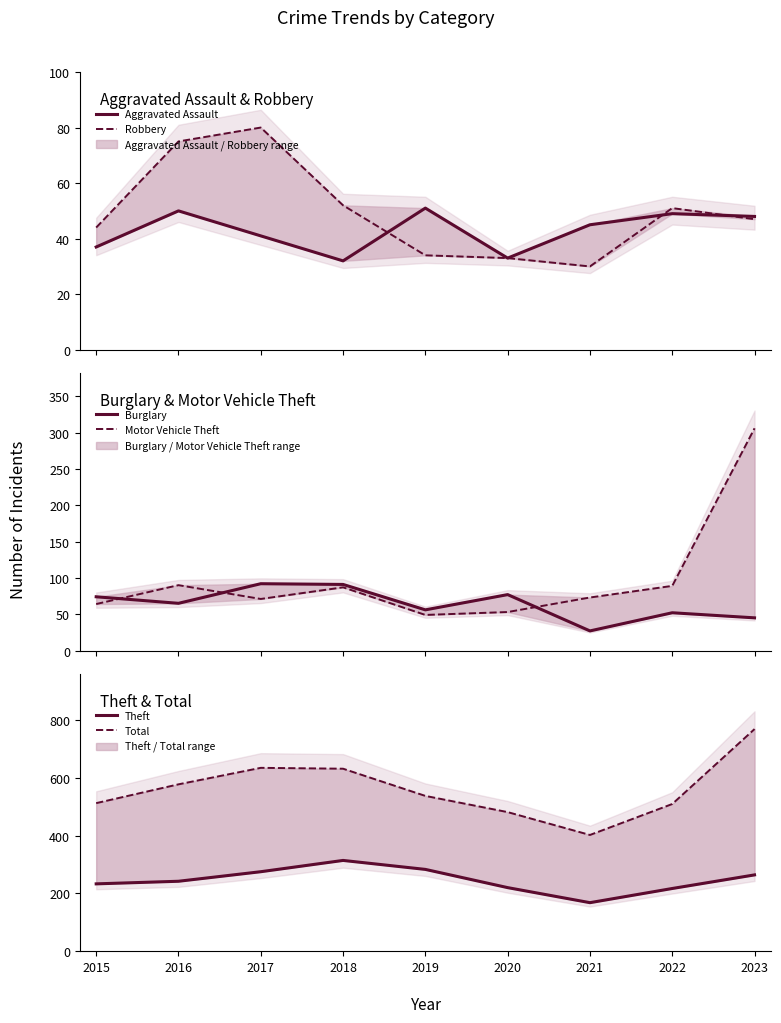

At which category is the sum across all series the highest?

2023